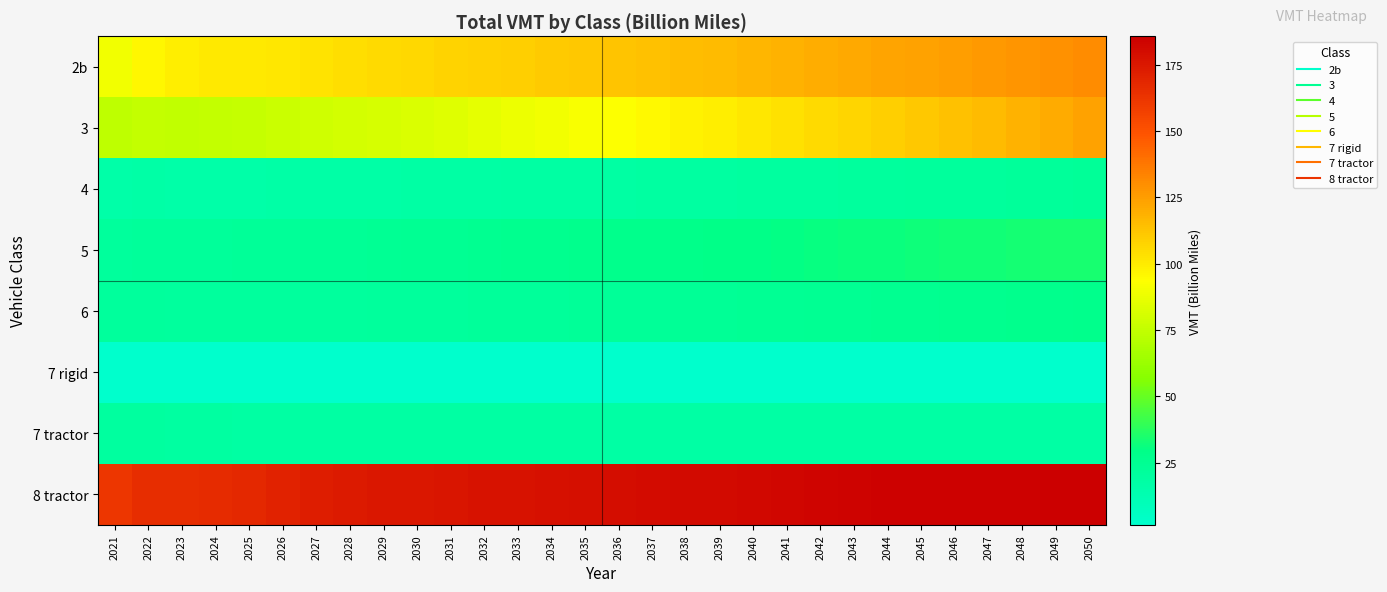

Which series has the largest range (max minus min)?

3